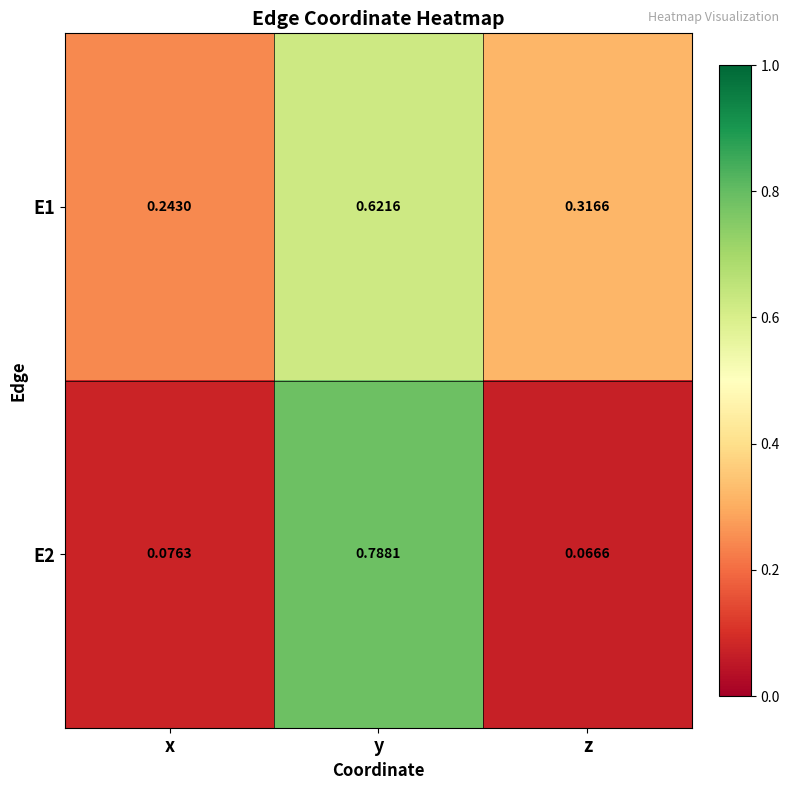

Where is E2 nearest to the value 0?

z